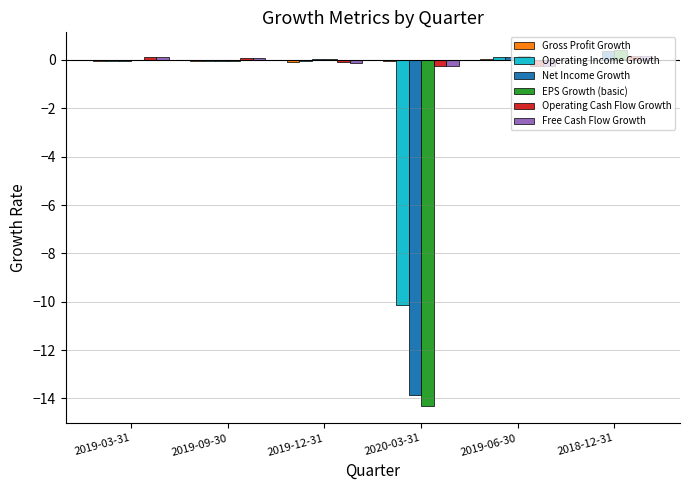

The EPS Growth (basic) series shows 0.1 at 2019-12-31. True or false?

True